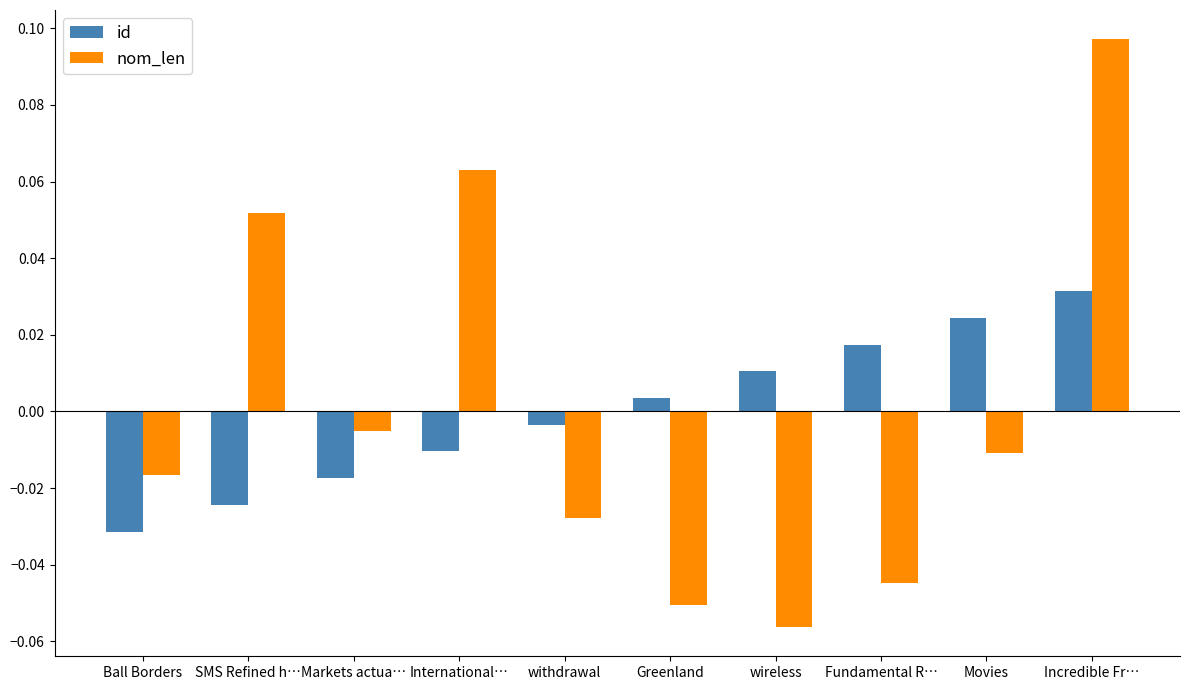

Rank the categories by id value from highest to lowest.

Incredible Fr…, Movies, Fundamental R…, wireless, Greenland, withdrawal, International…, Markets actua…, SMS Refined h…, Ball Borders